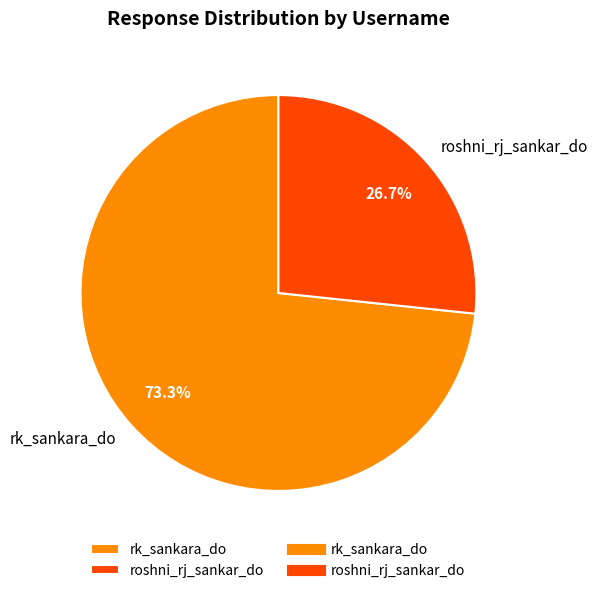

Does any single category account for the majority?

Yes